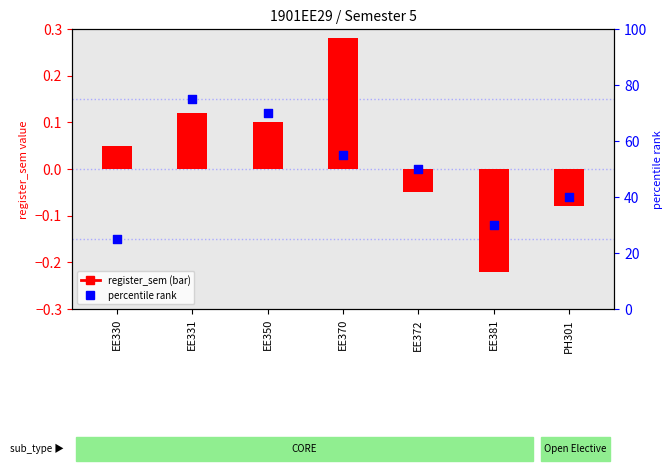

Between EE330 and EE331, which is larger?

EE331